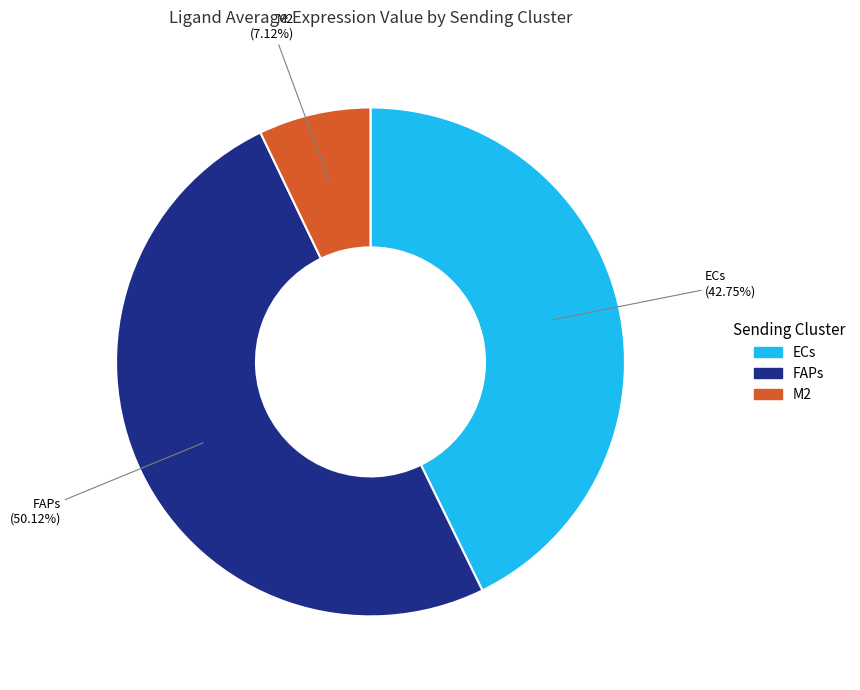

To the nearest percent, what is the combined percentage of ECs and M2?

50%